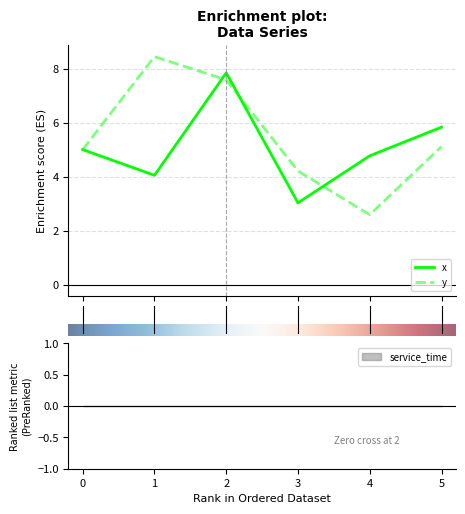

List the labels in order of y value, largest first.

1, 2, 5, 0, 3, 4